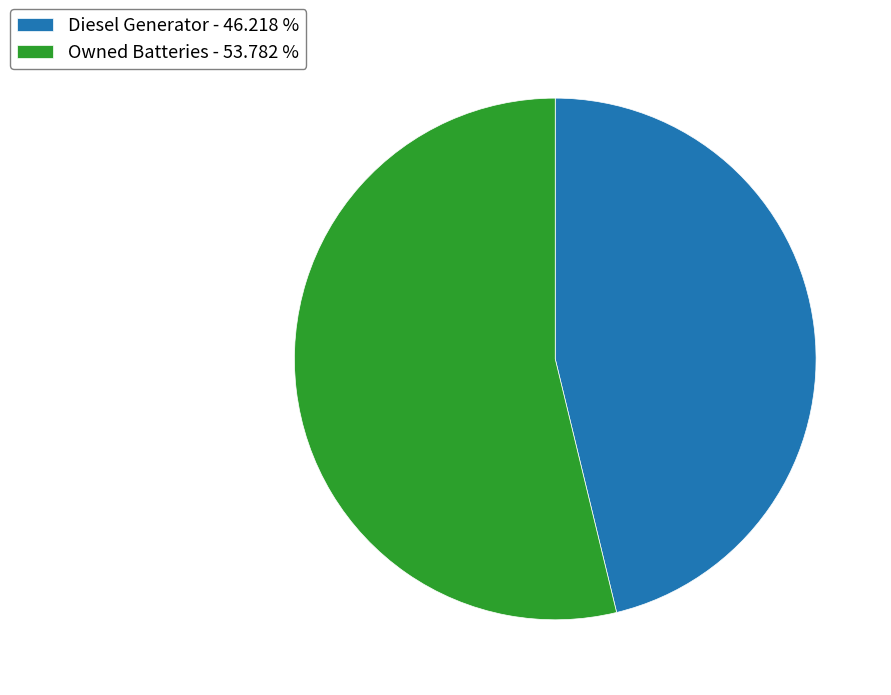

Rank the categories by value from highest to lowest.

Owned Batteries - 53.782 %, Diesel Generator - 46.218 %